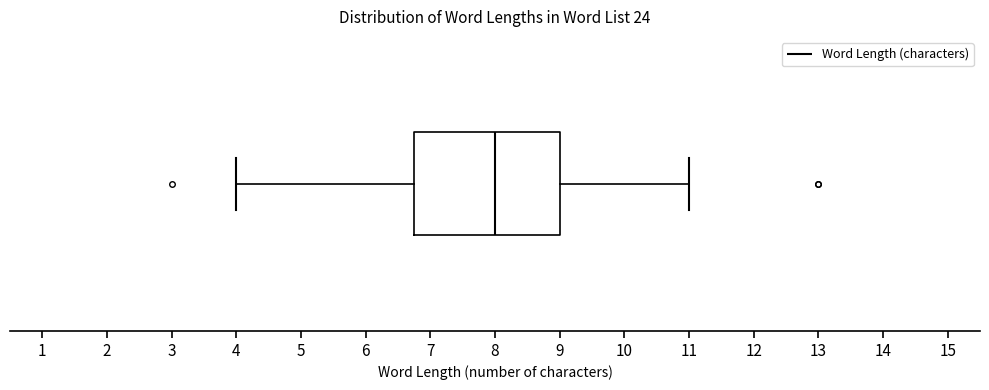

Transcribe this box plot: give where the median line is, the range the box spans, and where the two whiskers end, as read against the x-axis. The values are not printed on the chart, so give them approximately, as read against the axis.

median 8.0, box 6.8 to 9.0, whiskers 4.0 to 11.0